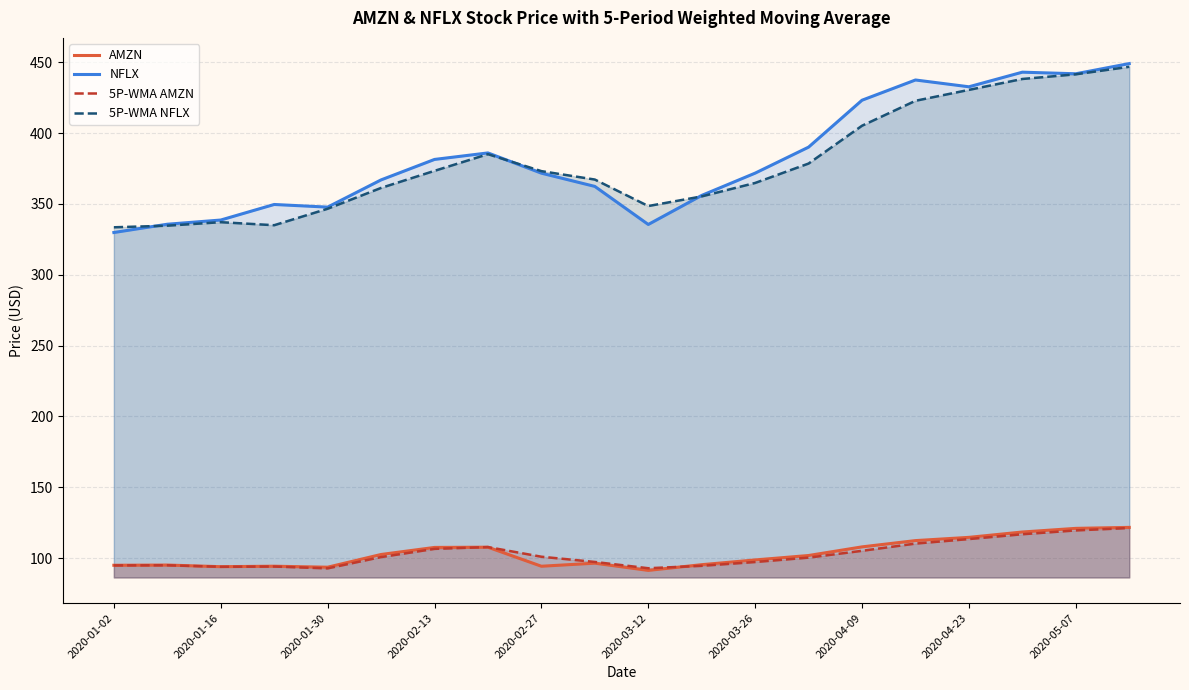

The 5P-WMA AMZN series shows 93.8 at 2020-01-16. True or false?

True